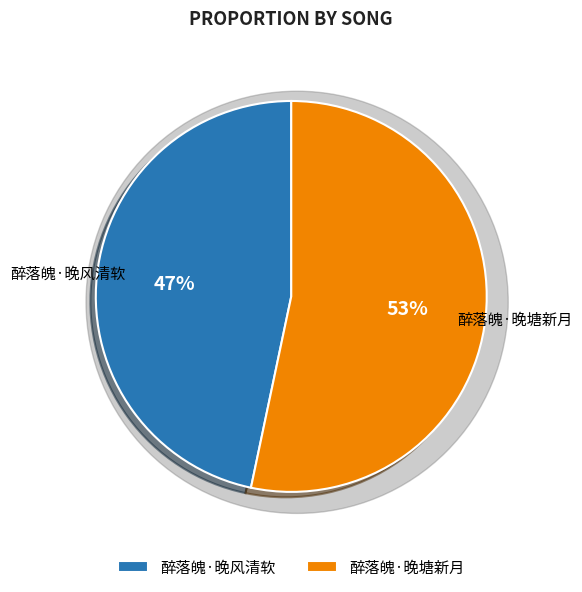

Does 醉落魄·晚塘新月 account for over 50% of the chart?

Yes